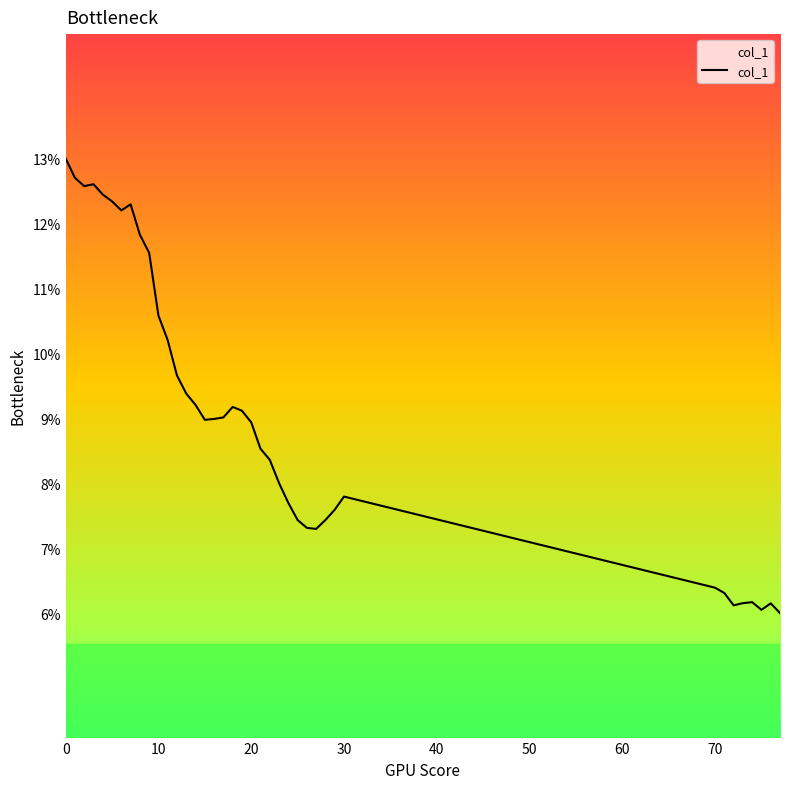

Does the chart have visible grid lines?

No